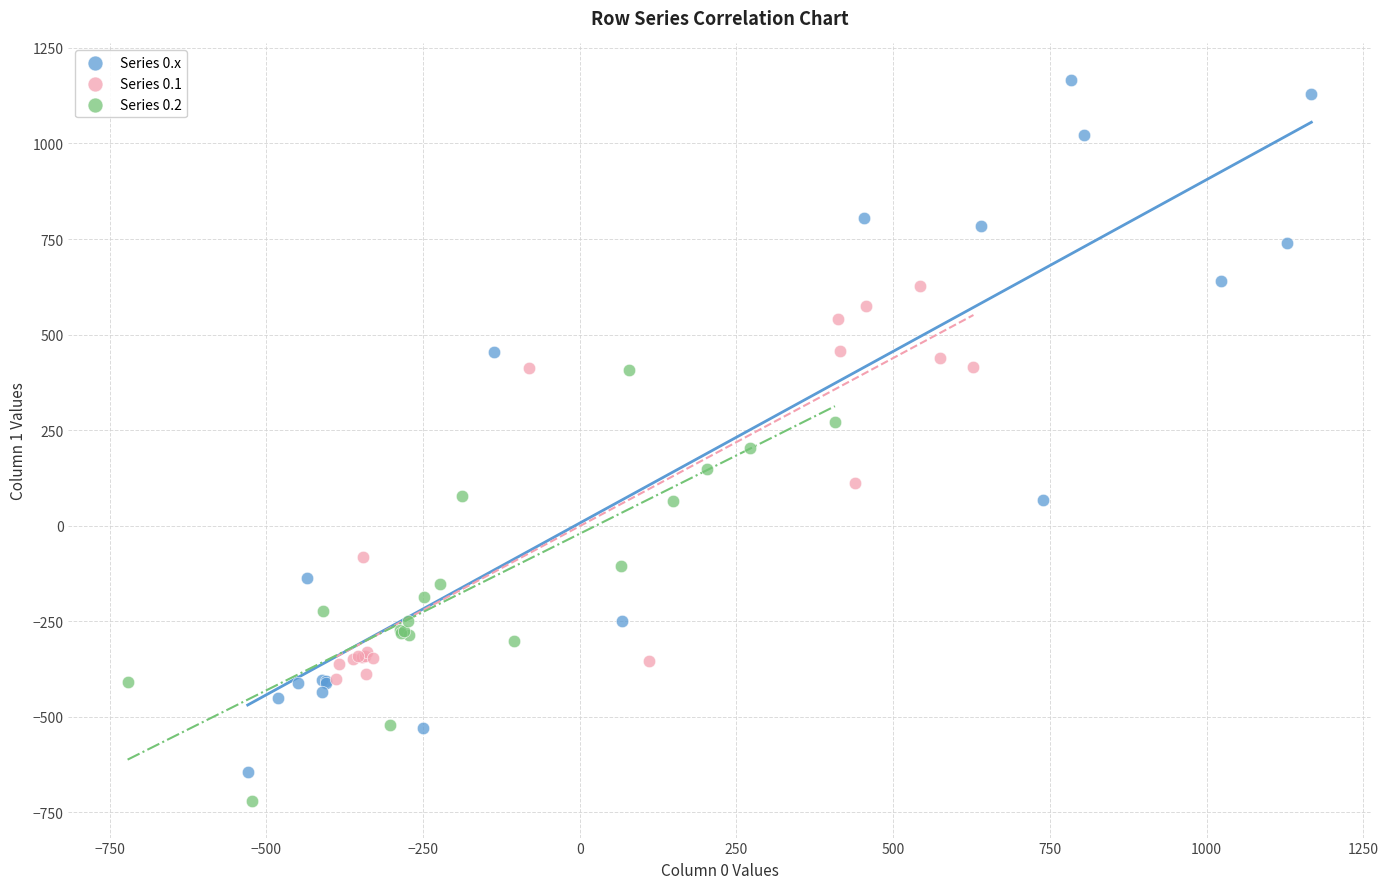

Which series contains the highest Y value?

Series 0.x